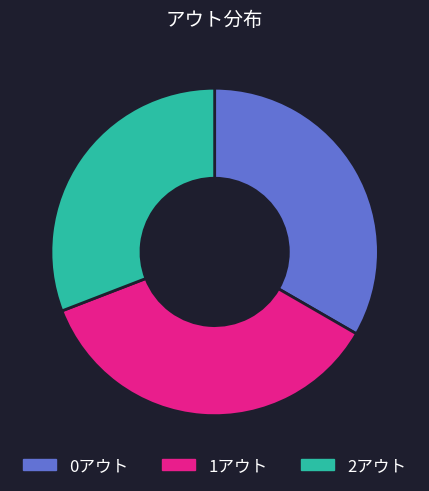

Combined, do 1アウト and 2アウト account for over 50%?

Yes